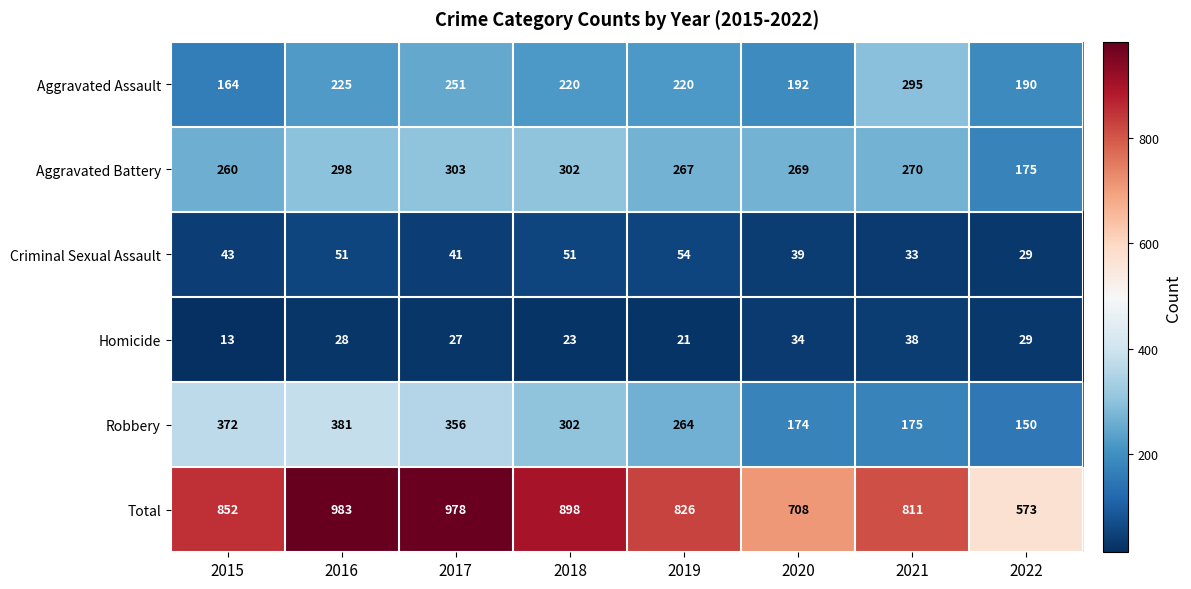

What is the total value across all series at 2016?

1966